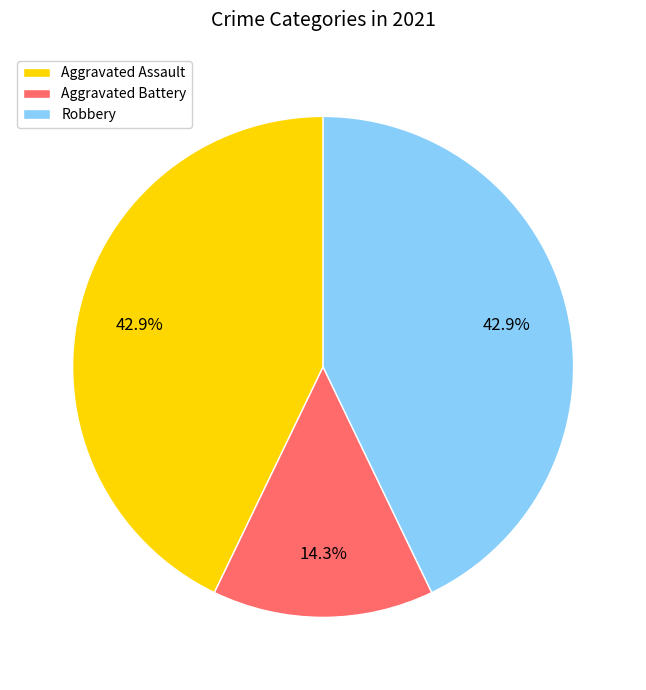

Which has a higher value, Aggravated Battery or Aggravated Assault?

Aggravated Assault